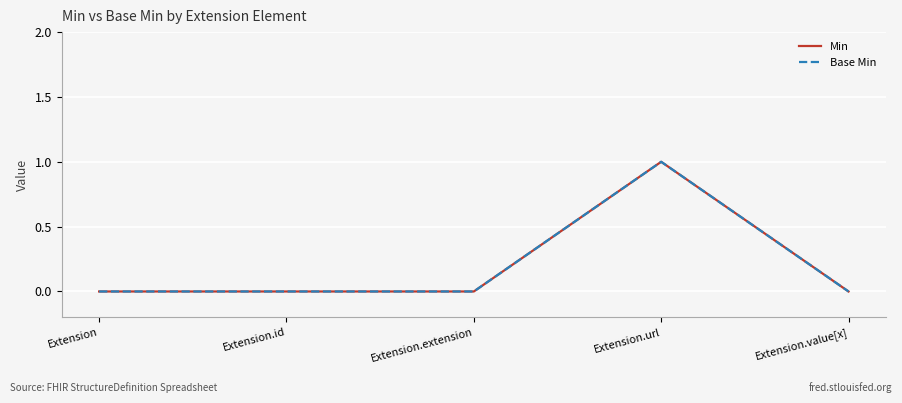

Does the chart have visible grid lines?

Yes